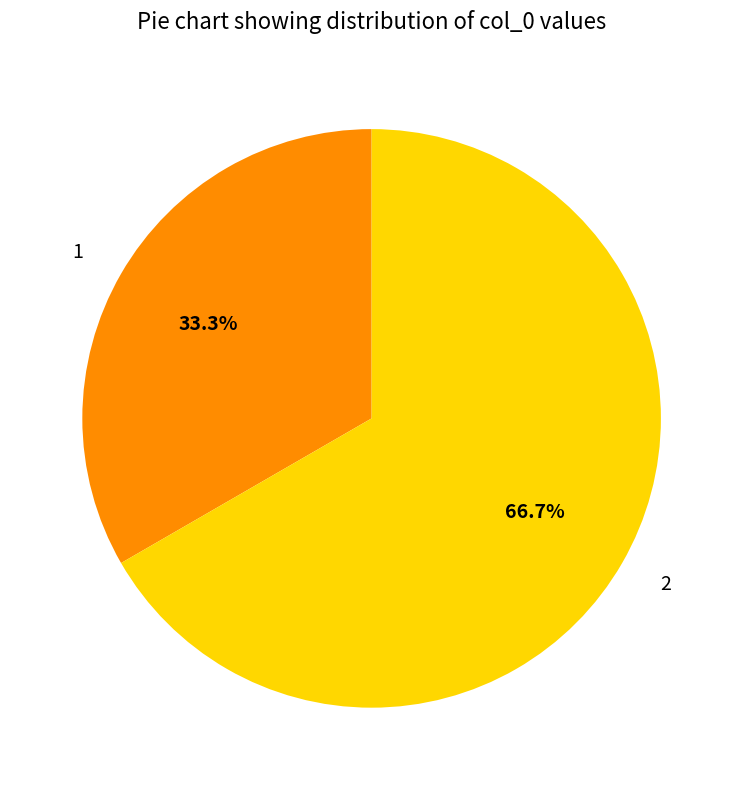

Approximately how many times larger is the value at 1 compared to 2?

0.5